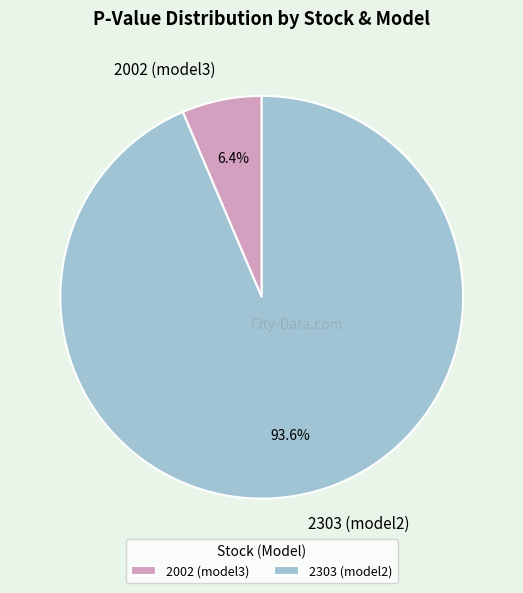

Count the number of slices in the pie.

2